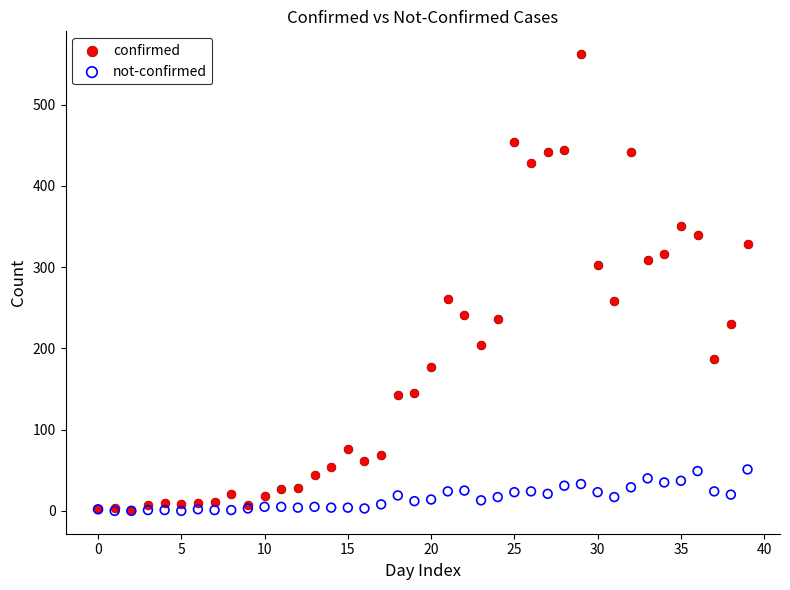

Which series reaches the maximum Y coordinate?

confirmed